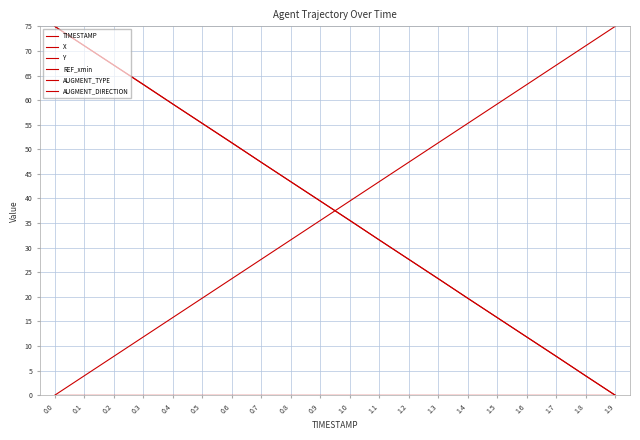

Does the chart have visible grid lines?

Yes